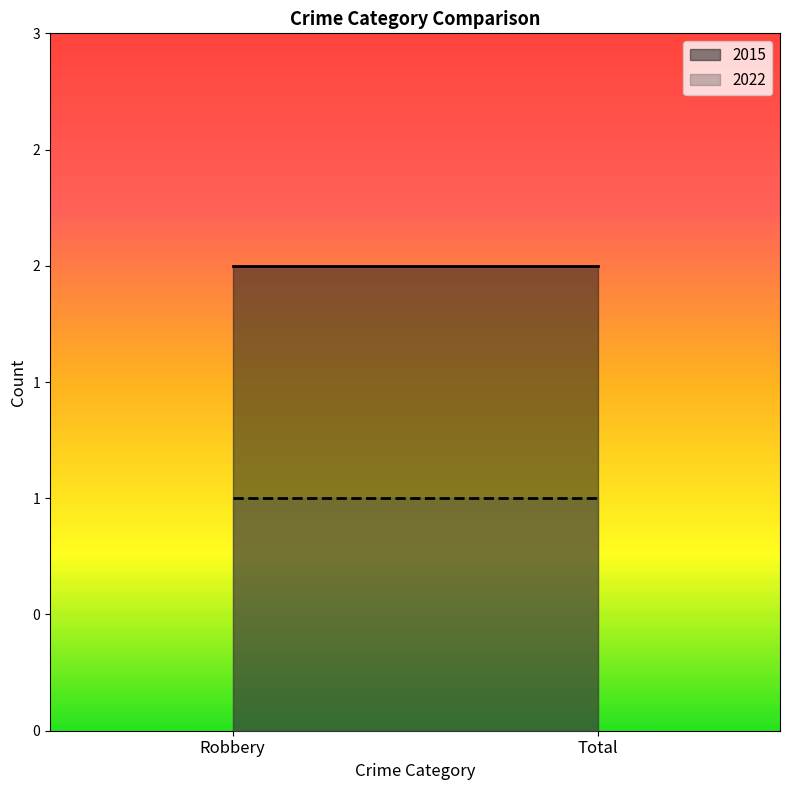

Read the 2022 value at Total.

1